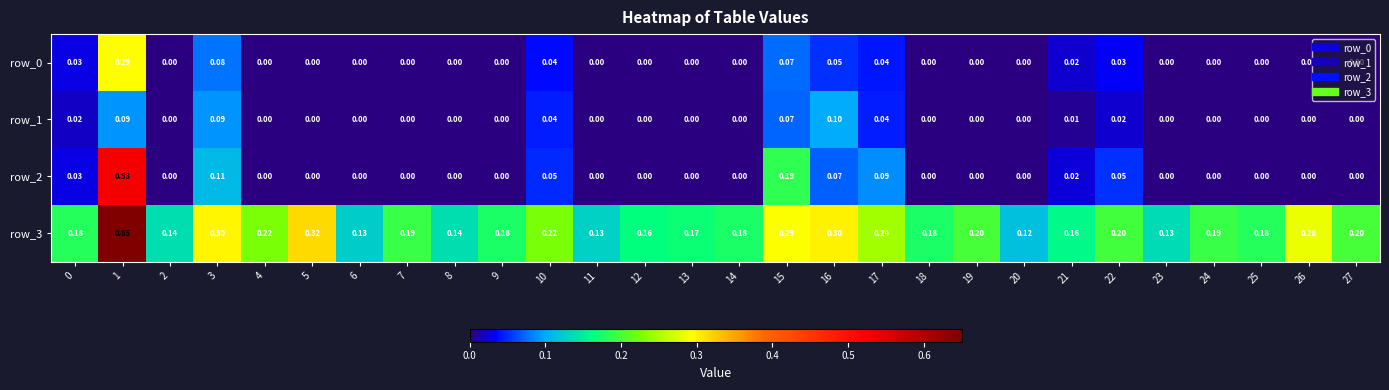

What is the difference between the maximum and minimum values in the row_2 series?

0.5